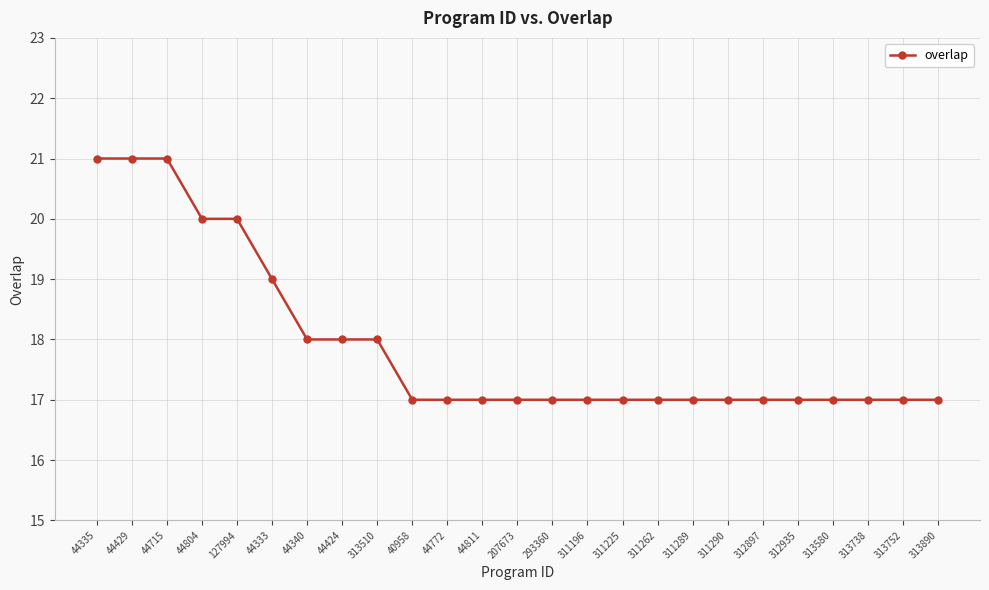

What is the average value?

18